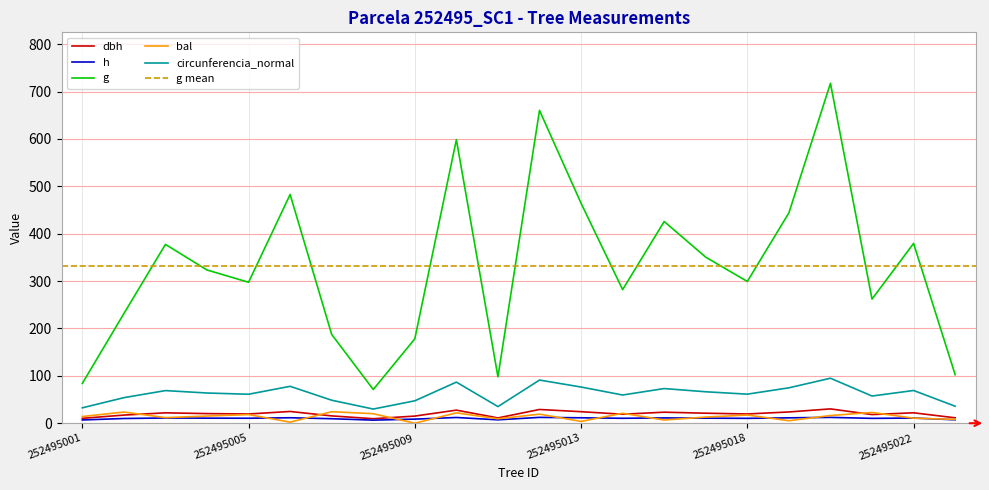

Where is h nearest to the value 9?

252495009